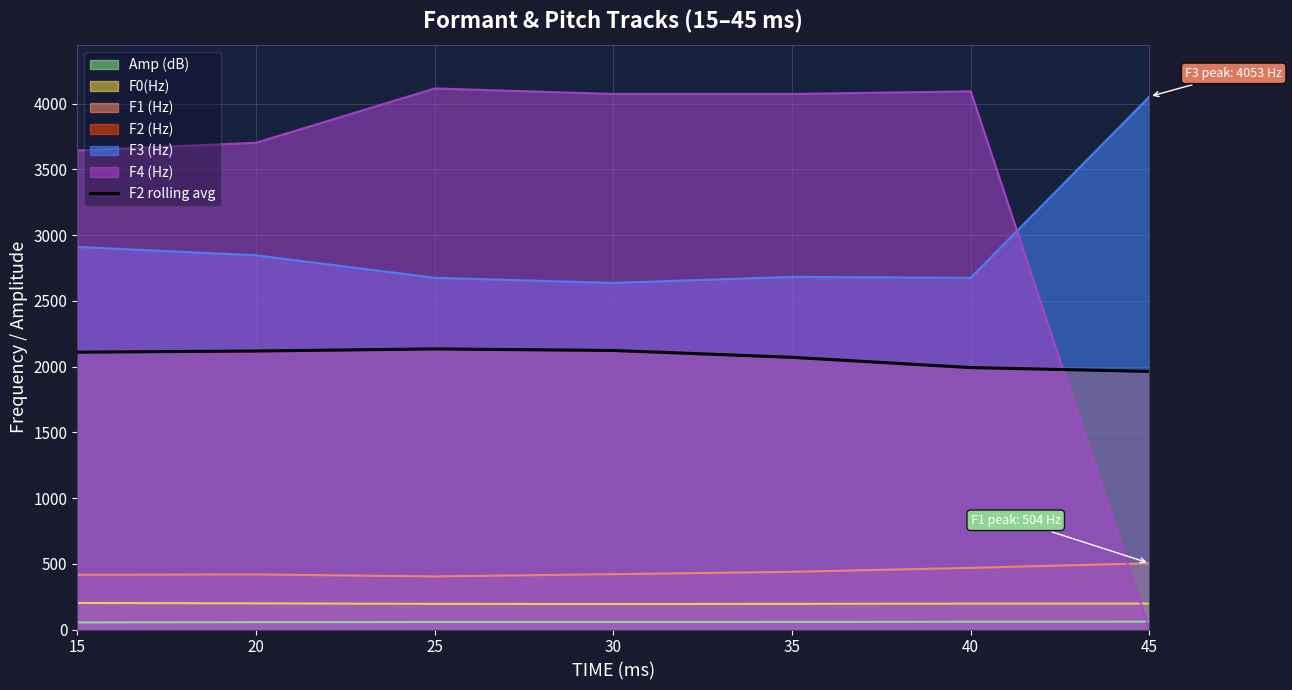

What is the value of the 4th point from the left?

2122